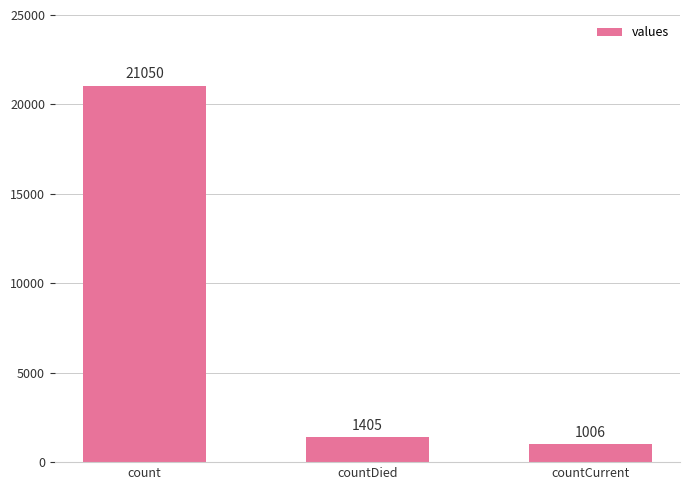

The value at countCurrent is 1006. True or false?

True